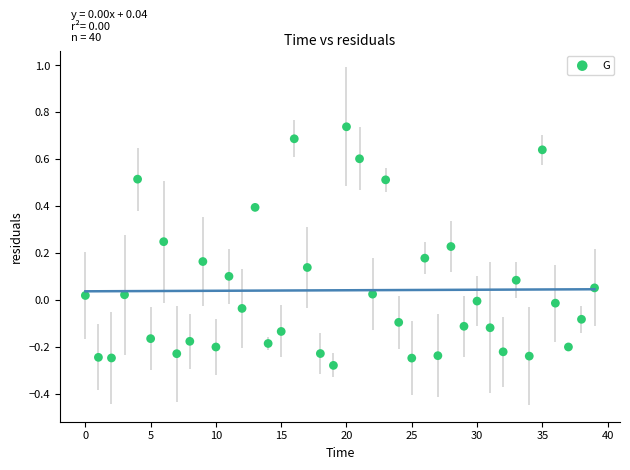

What is the range of Y values (max minus min)?

1.0